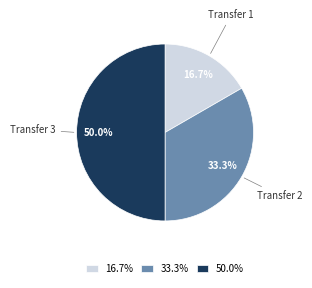

To the nearest percent, what is the difference between the largest and smallest slice percentages?

33%